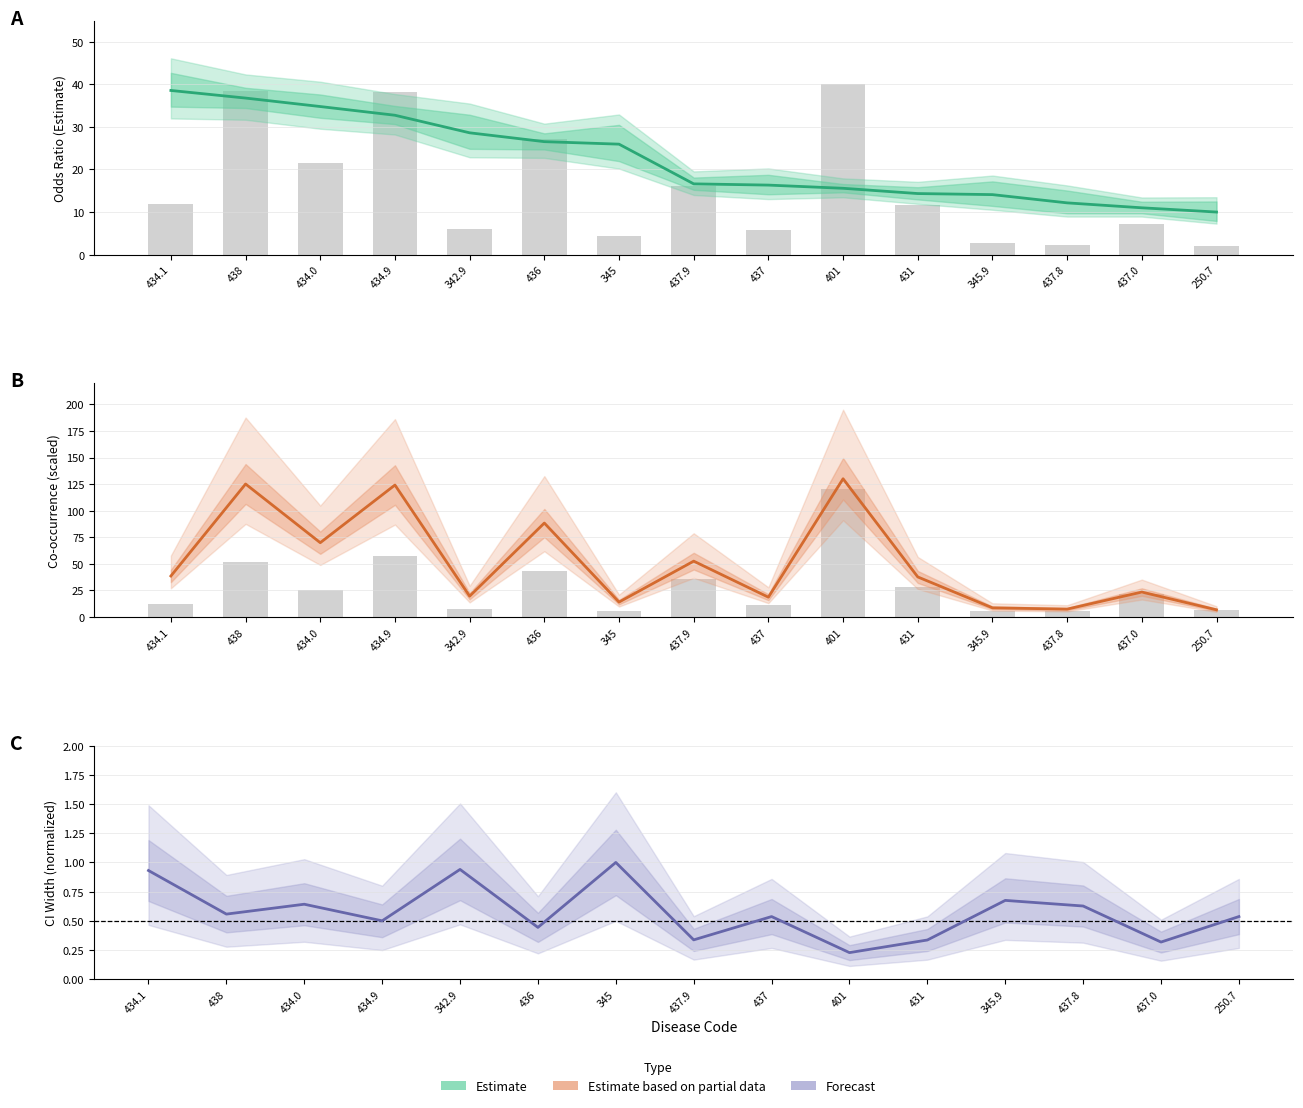

Does the chart contain stacked bars?

No